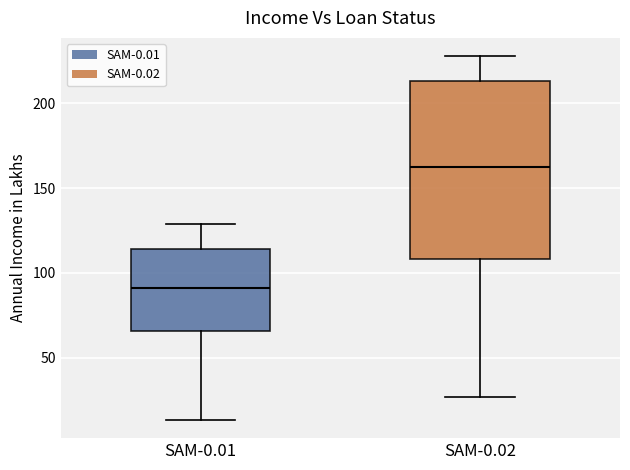

Where does the median line of the box for SAM-0.02 sit on the y-axis? The values are not printed on the chart, so give them approximately, as read against the axis.

165